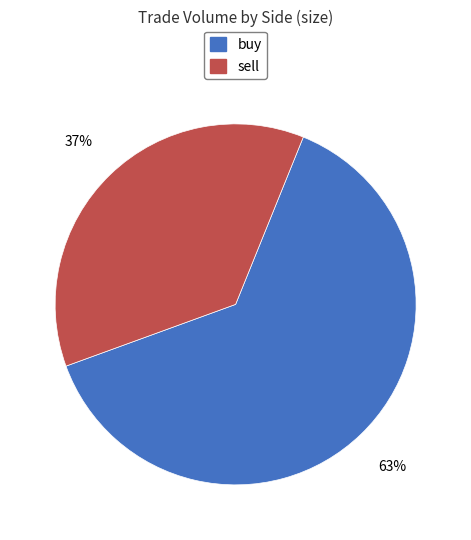

Which category accounts for the majority?

buy